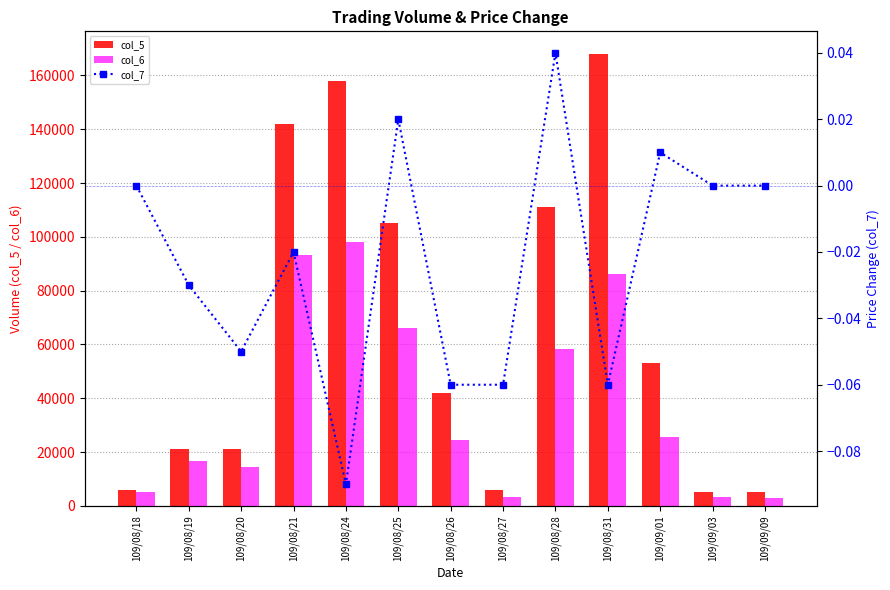

What is the average value of the col_6 series?

38289